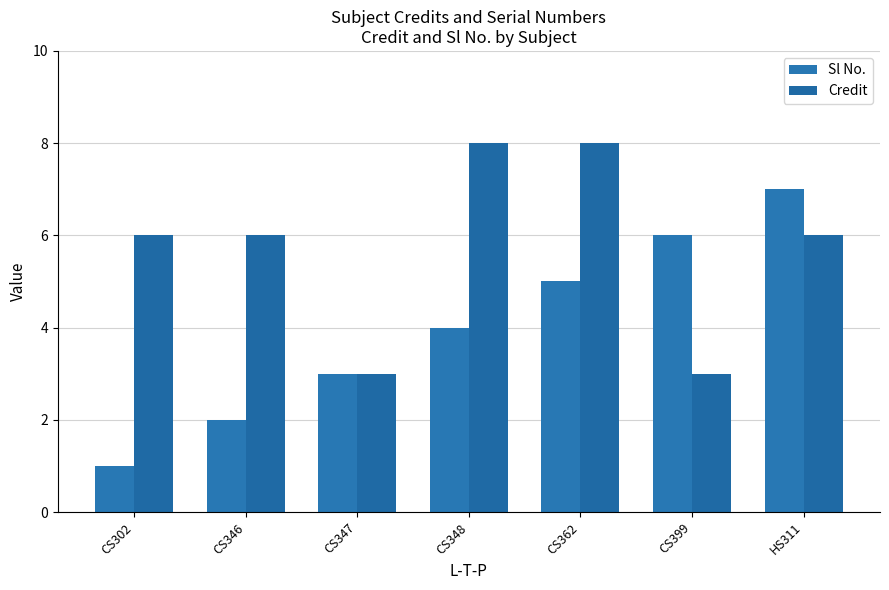

Is the value of Sl No. at CS302 greater than the value of Credit at CS347?

No